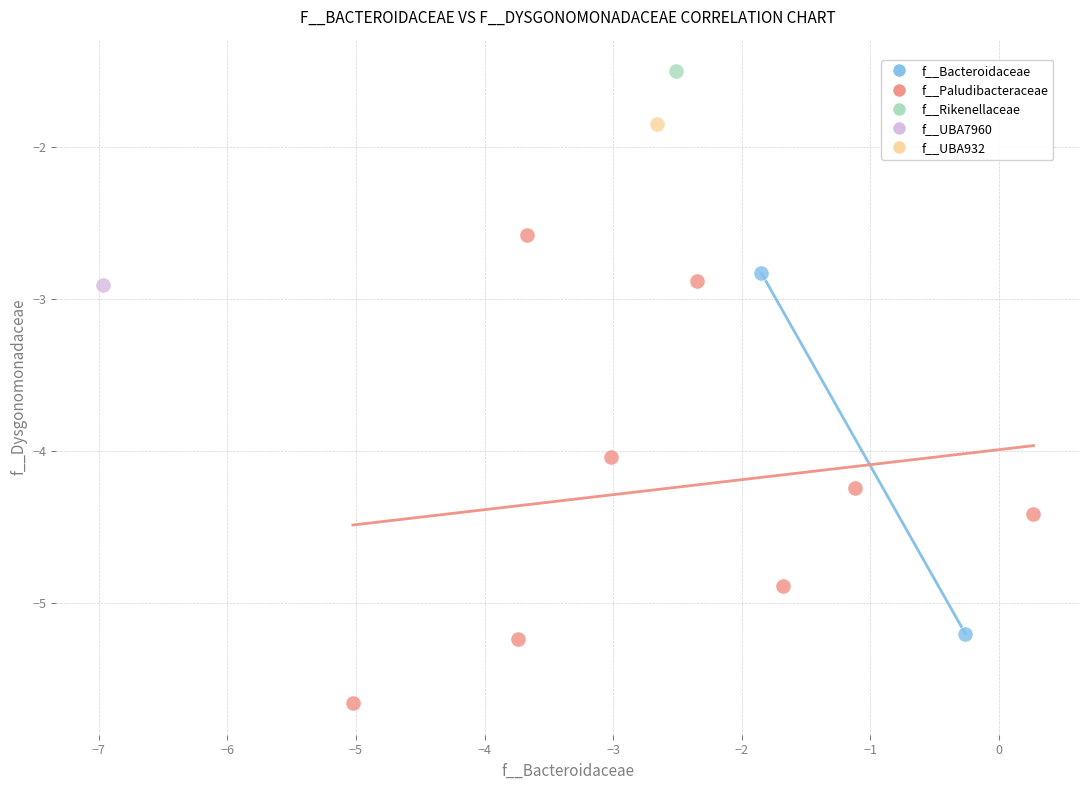

Which series reaches the maximum Y coordinate?

f__Rikenellaceae